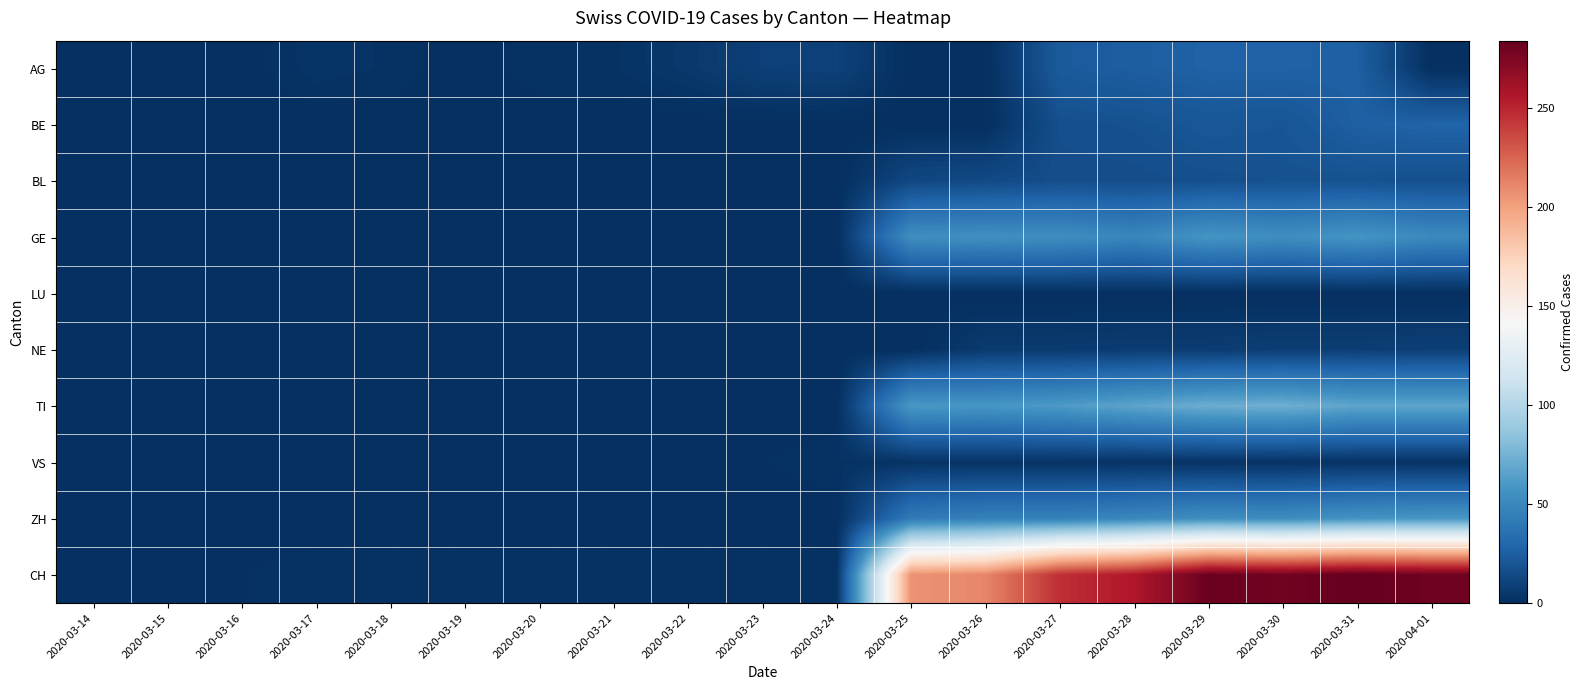

At which category does the chart reach its peak across all series?

2020-03-31